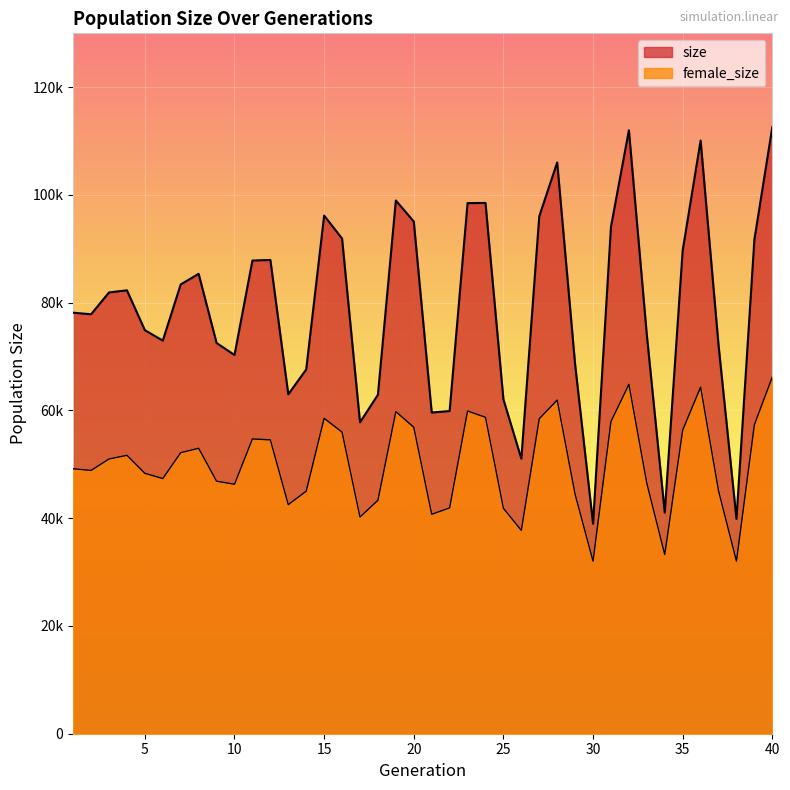

What are all the series names shown in the legend?

size, female_size